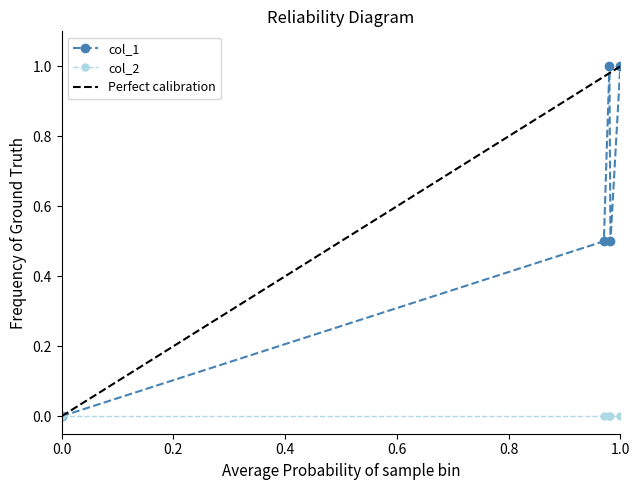

The col_1 series shows 1.3 at 1.0. True or false?

False